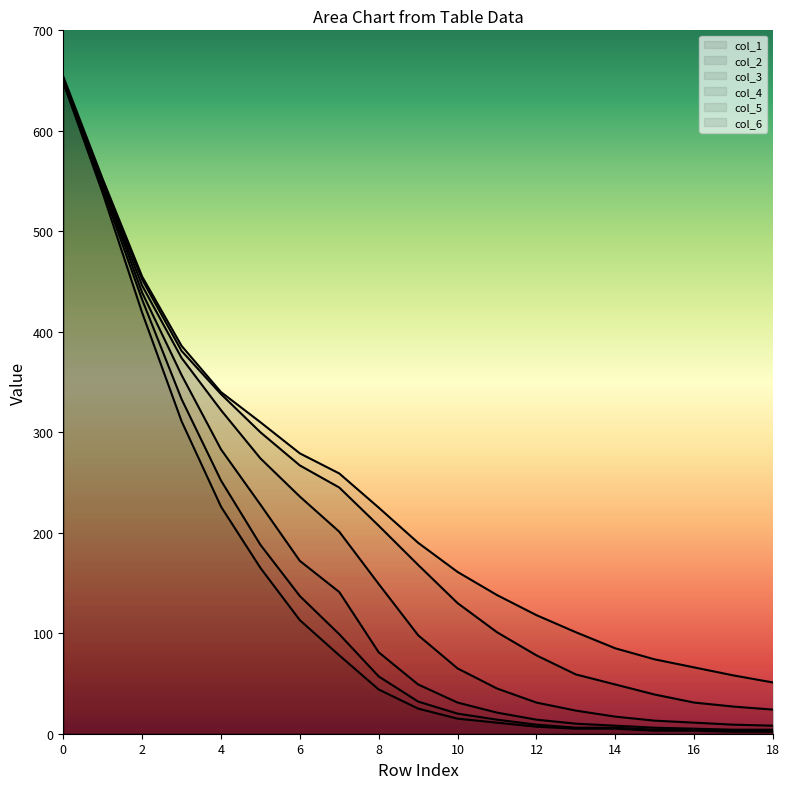

The value of col_1 at 3 is 659. True or false?

False